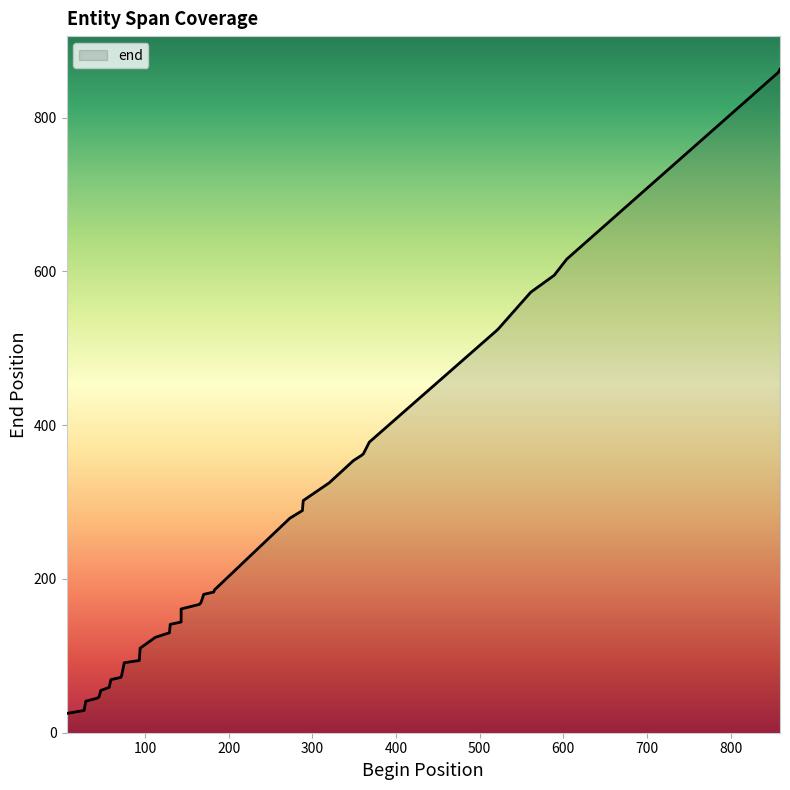

What is the difference between the second highest and second lowest values?

830